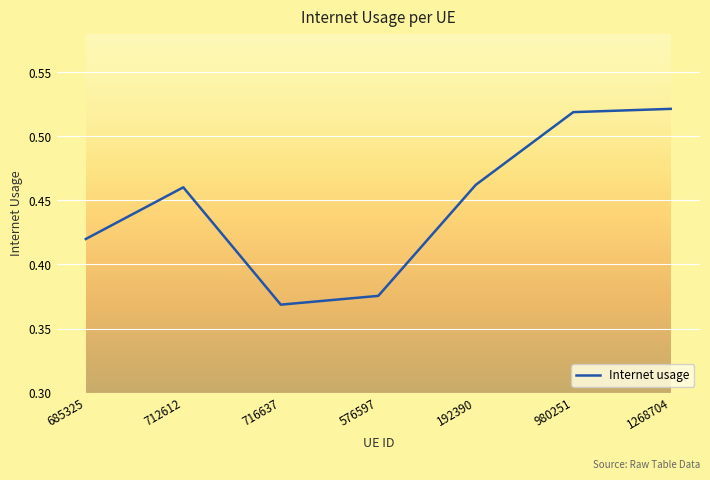

Which label corresponds to the smallest value in the chart?

716637